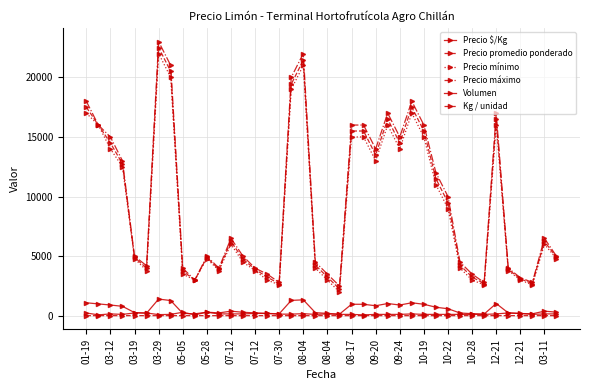

How many data points in Precio promedio ponderado are less than 6250?

20